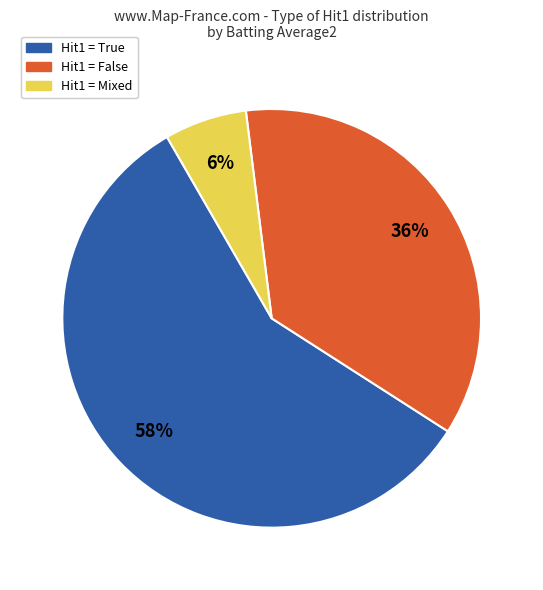

To the nearest percent, what is the average slice percentage?

33%